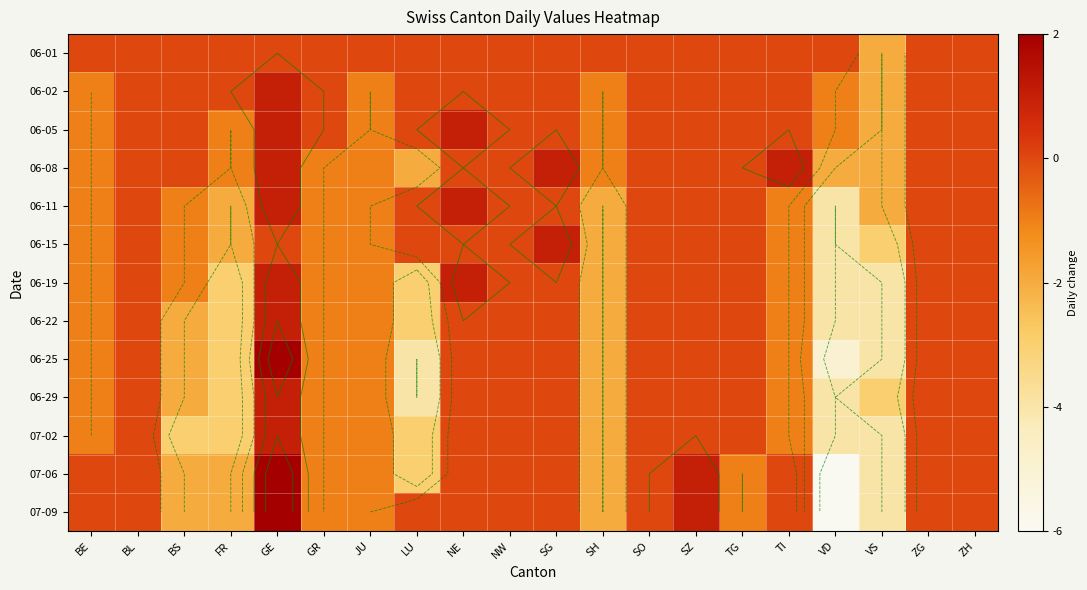

What is the minimum value shown in the chart?

-6